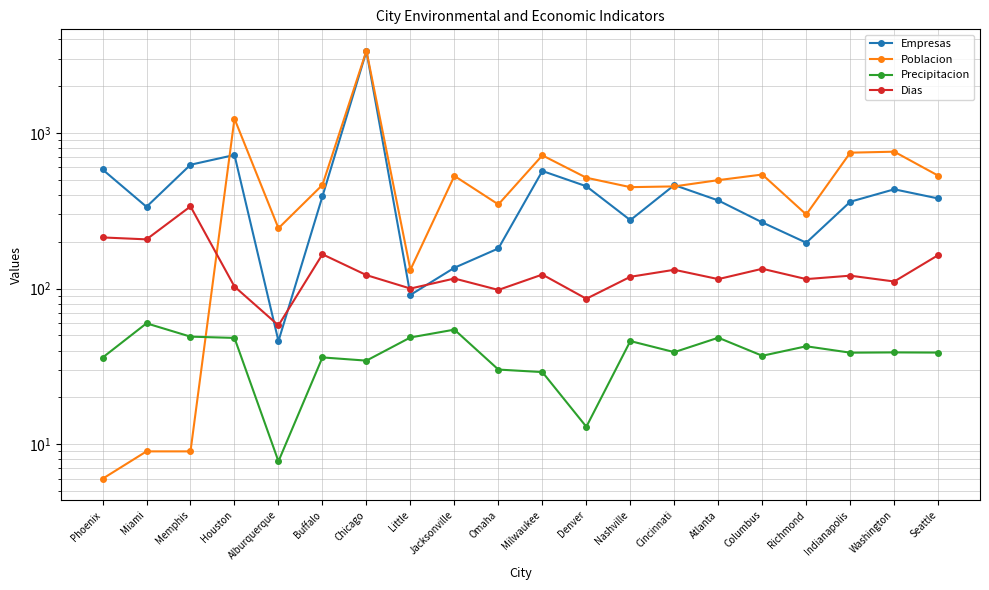

How many times do Dias and Empresas cross each other?

4